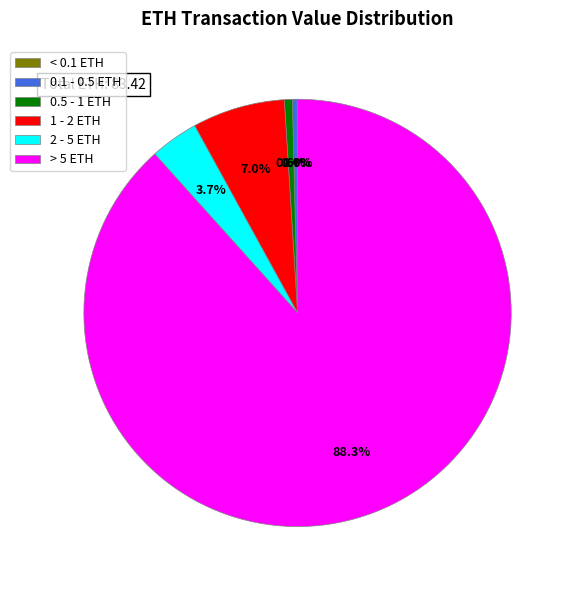

What percentage is NOT represented by 2 - 5 ETH?

96.3%